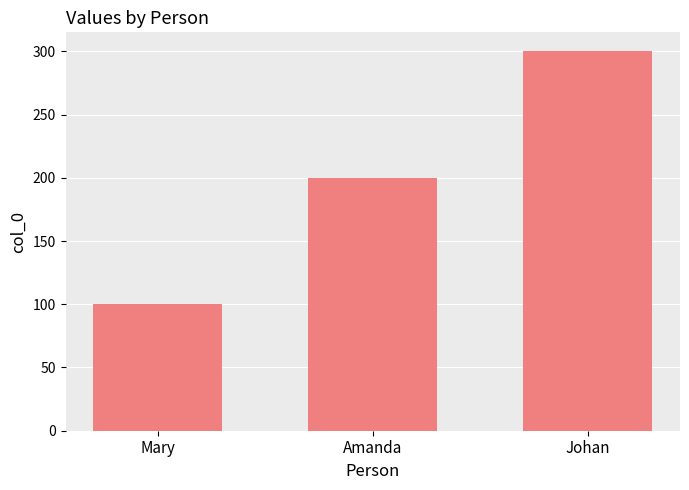

What is the sum of all values?

600